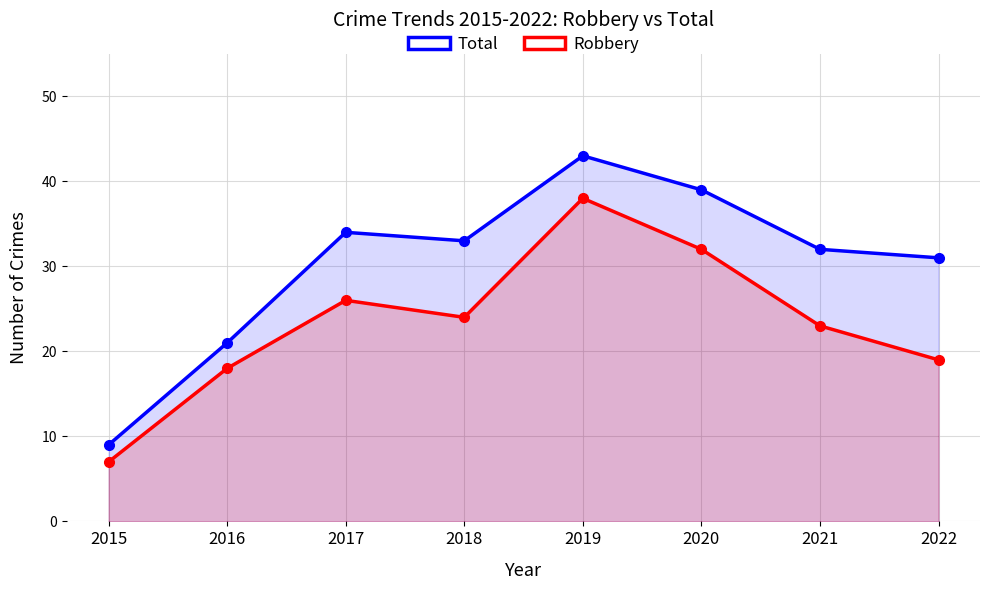

How many values in the Robbery series are below 24?

4